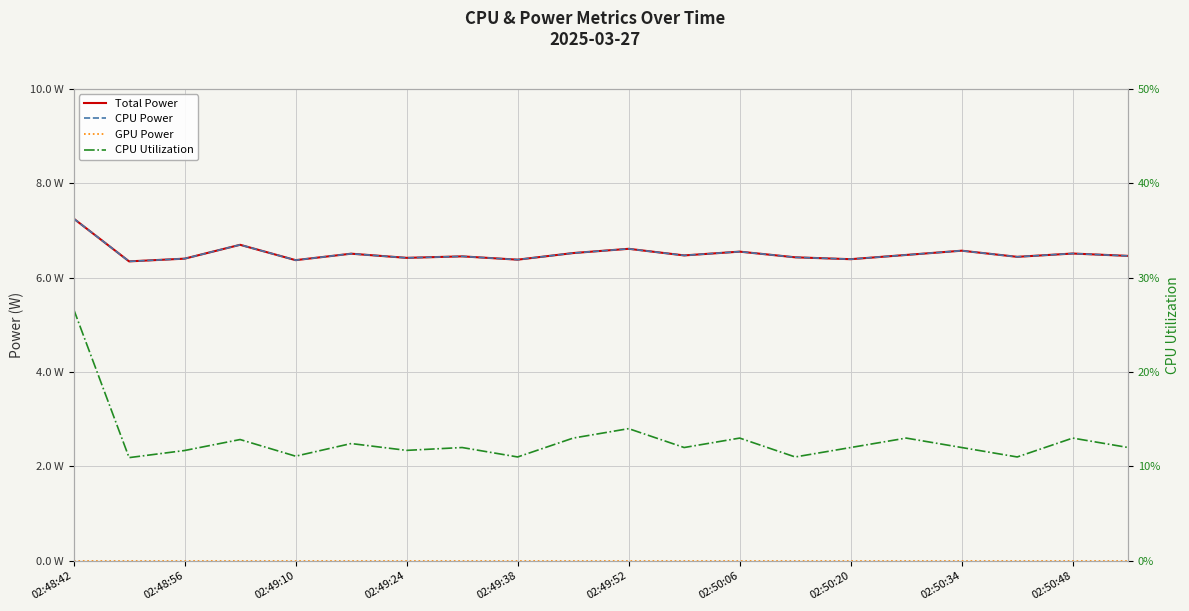

Reading right to left, transcribe all the data shown in this chart.

Total Power: 6.5	6.5	6.4	6.6	6.5	6.4	6.4	6.5	6.5	6.6	6.5	6.4	6.5	6.4	6.5	6.4	6.7	6.4	6.3	7.3
CPU Power: 6.5	6.5	6.4	6.6	6.5	6.4	6.4	6.5	6.5	6.6	6.5	6.4	6.5	6.4	6.5	6.4	6.7	6.4	6.3	7.3
GPU Power: 0.0	0.0	0.0	0.0	0.0	0.0	0.0	0.0	0.0	0.0	0.0	0.0	0.0	0.0	0.0	0.0	0.0	0.0	0.0	0.0
CPU Utilization: 0.1	0.1	0.1	0.1	0.1	0.1	0.1	0.1	0.1	0.1	0.1	0.1	0.1	0.1	0.1	0.1	0.1	0.1	0.1	0.3